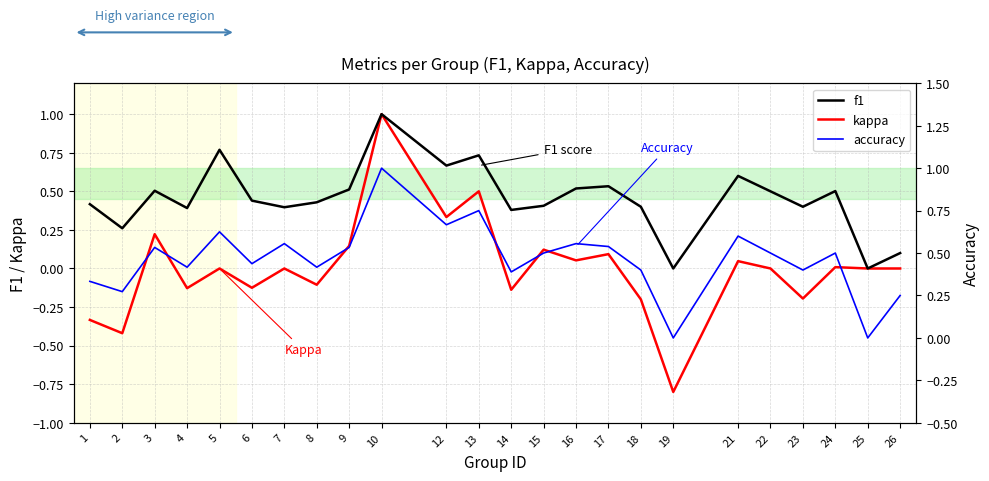

How many values in the accuracy series exceed 0?

22